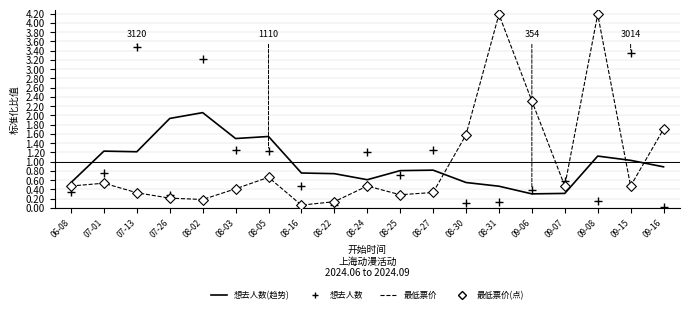

What is the total value across all series at 08-16?

1.3